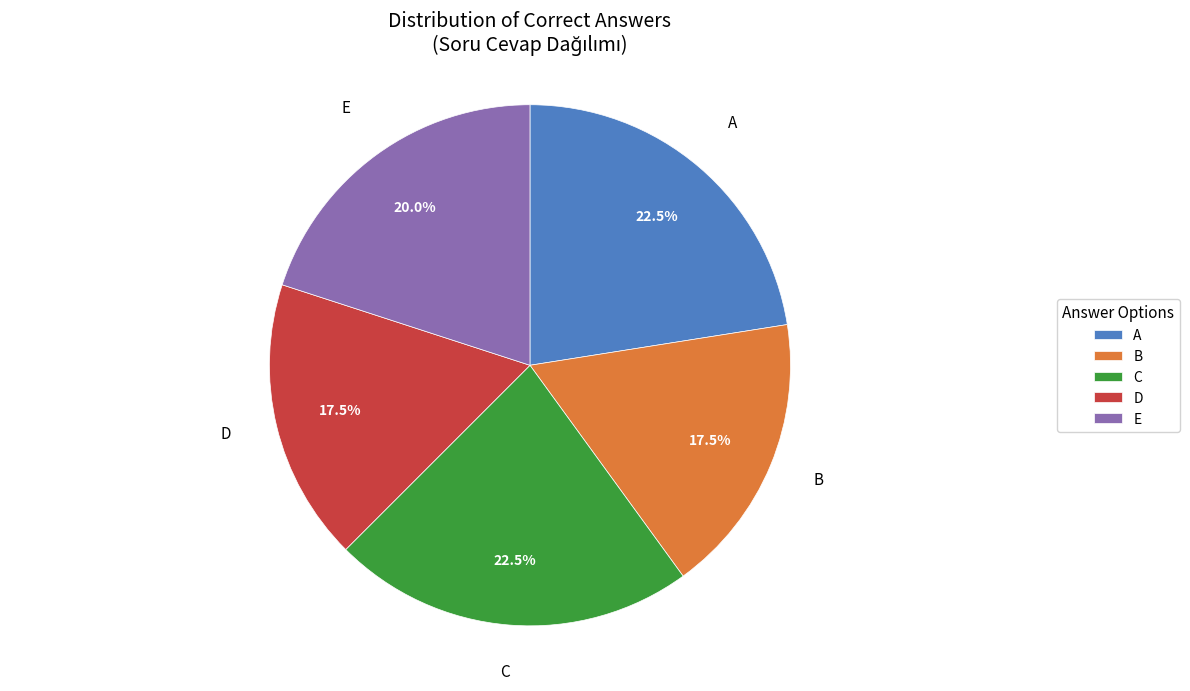

What is the total percentage of A and B?

40.0%